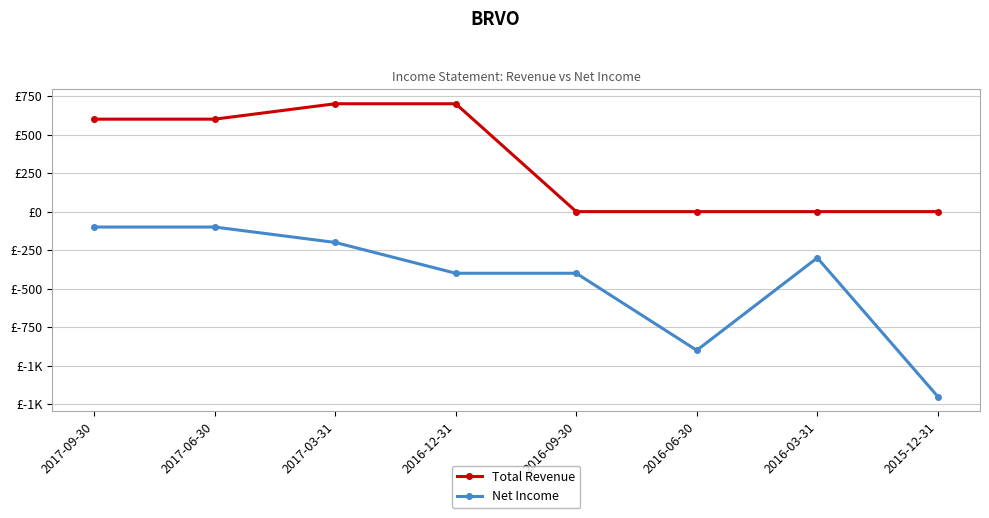

What are all the series names shown in the legend?

Total Revenue, Net Income